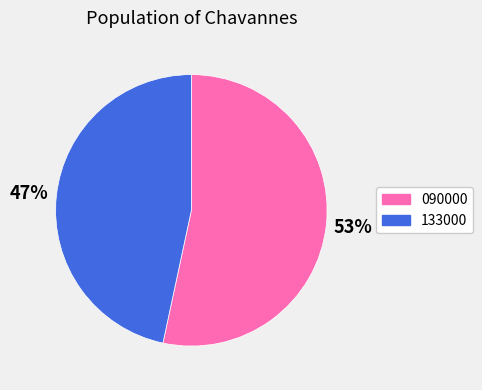

Rank the categories by value from highest to lowest.

090000, 133000